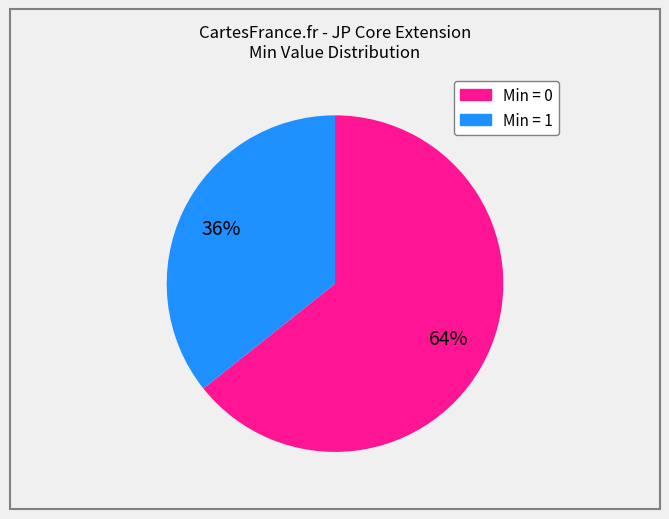

Is there any slice that represents more than half of the pie?

Yes